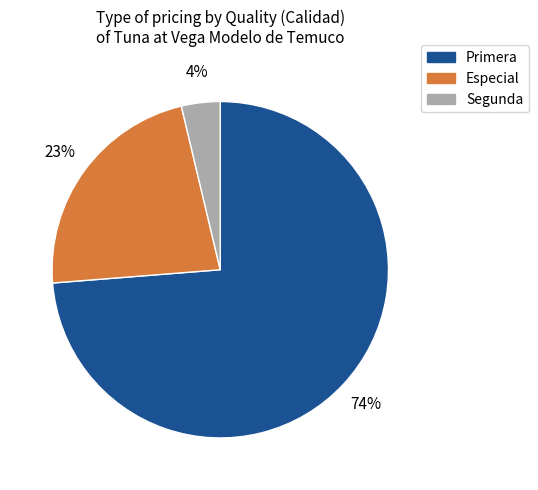

How many slices are in this pie chart?

3